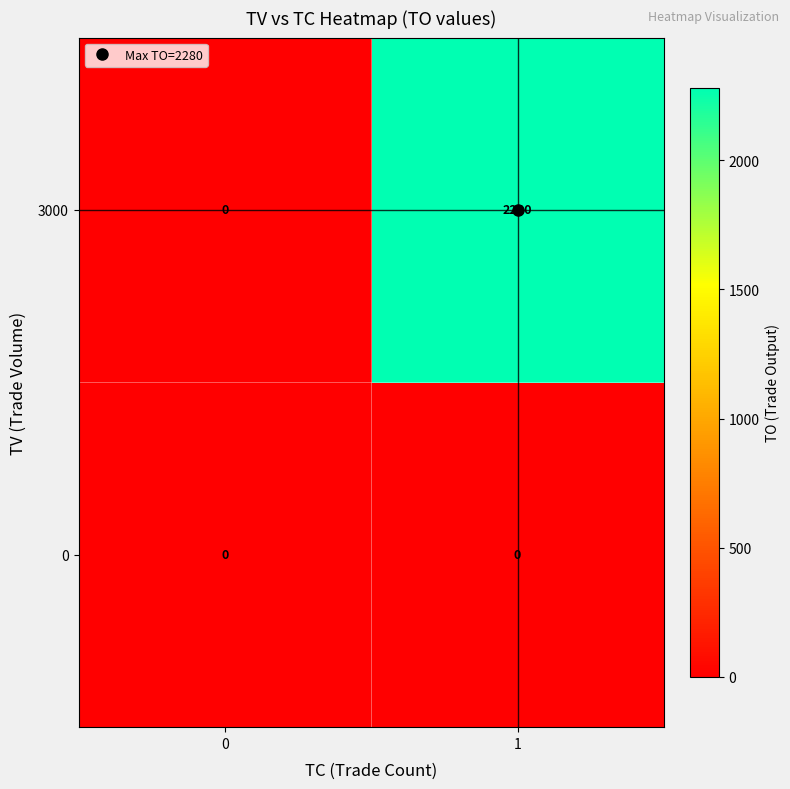

At which category is the sum across all series the highest?

1